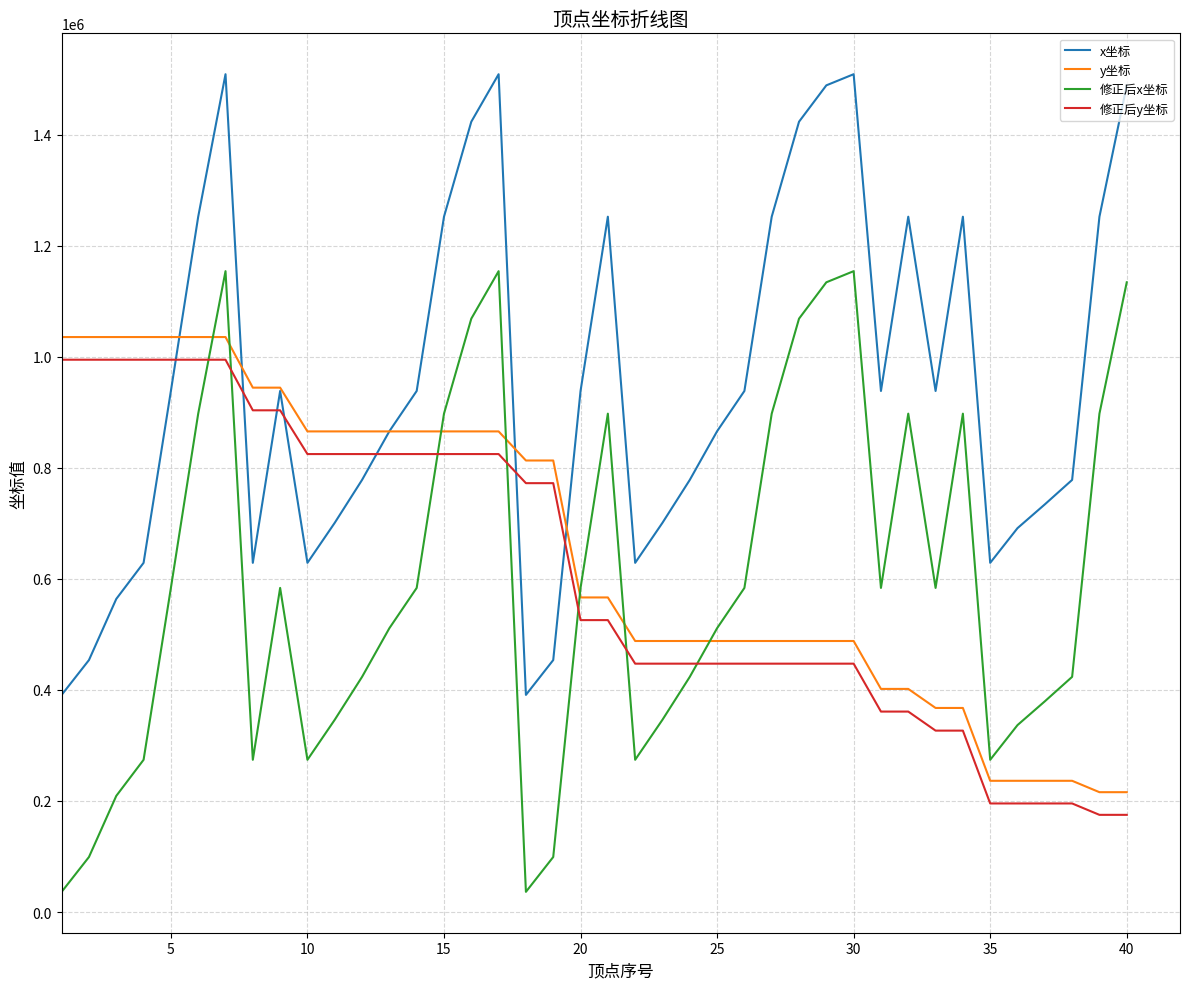

Does the chart have visible grid lines?

Yes